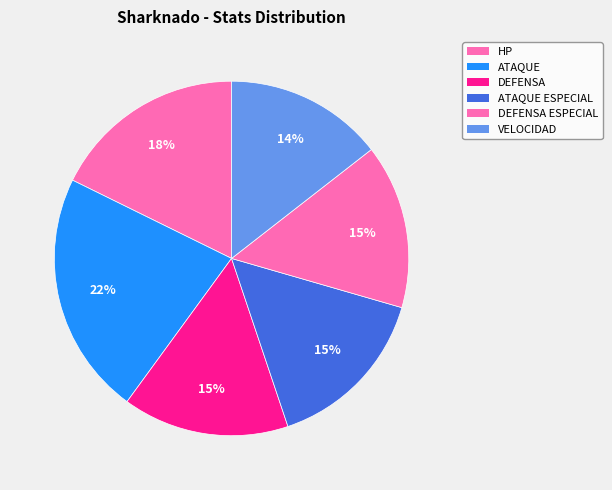

Which category has the smallest portion of the pie?

VELOCIDAD